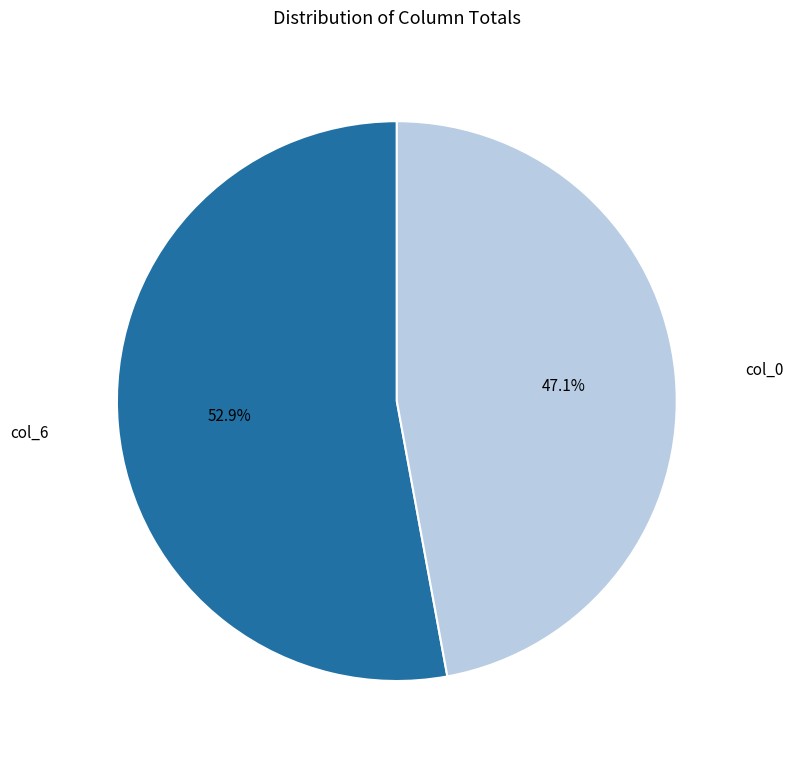

What percentage is NOT represented by col_0?

52.9%